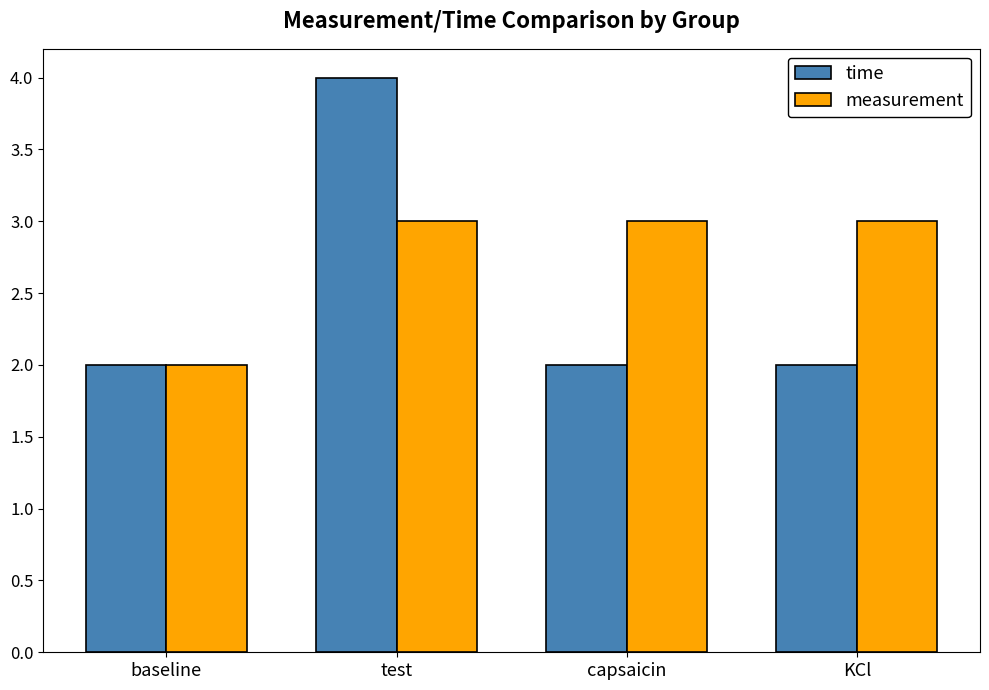

What is the maximum value for time?

4